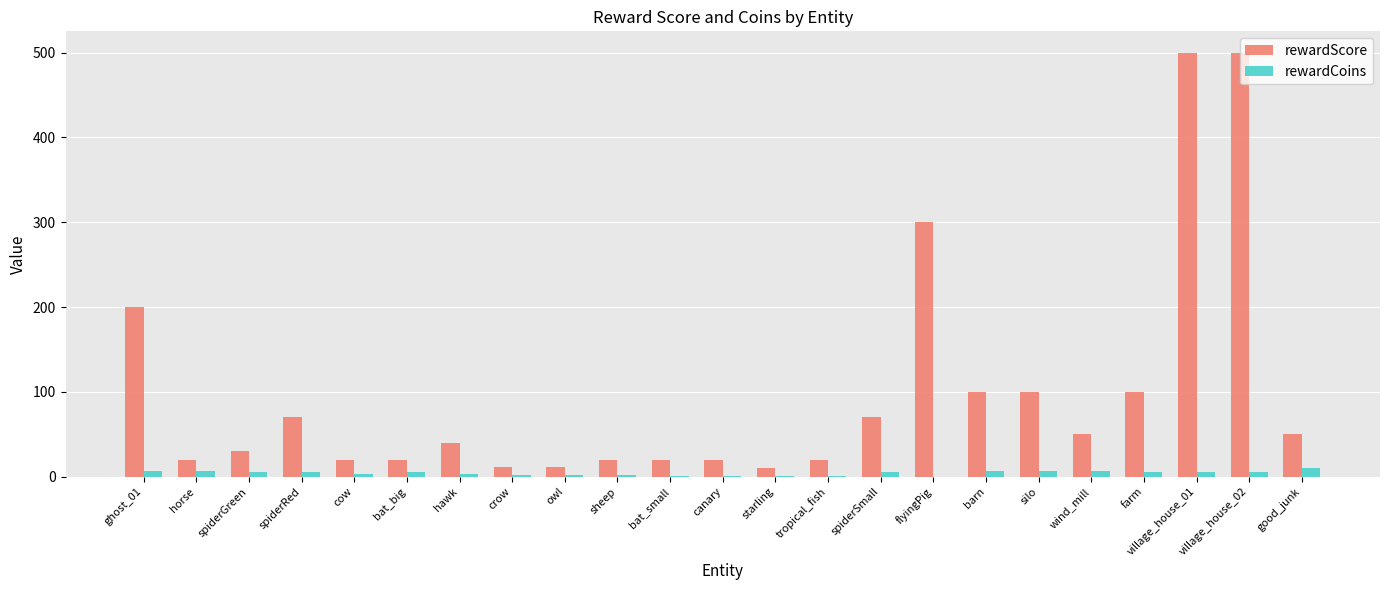

What is the average value of the rewardScore series?

99